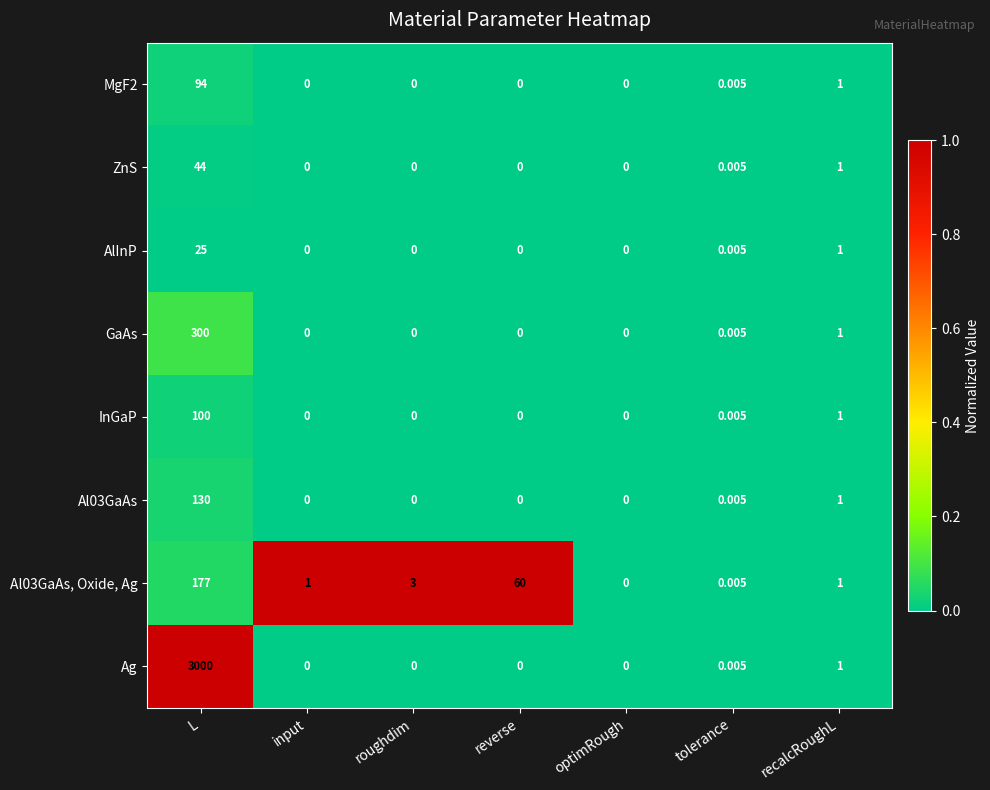

Which label corresponds to the largest value in the chart?

L